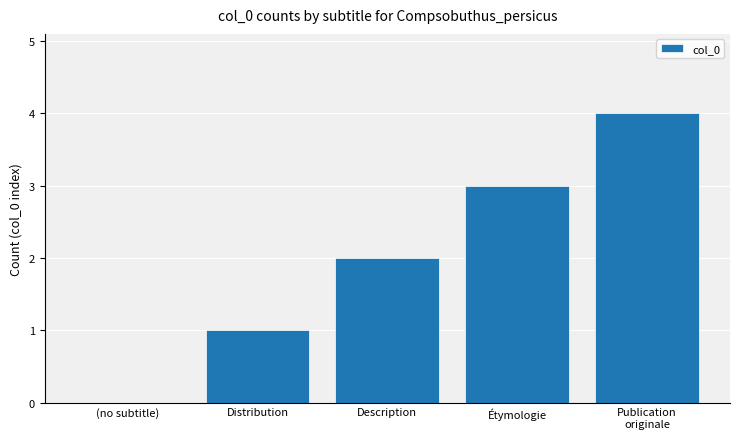

Reading left to right, extract all data points from this chart.

(no subtitle)=0	Distribution=1	Description=2	Étymologie=3	Publication
originale=4